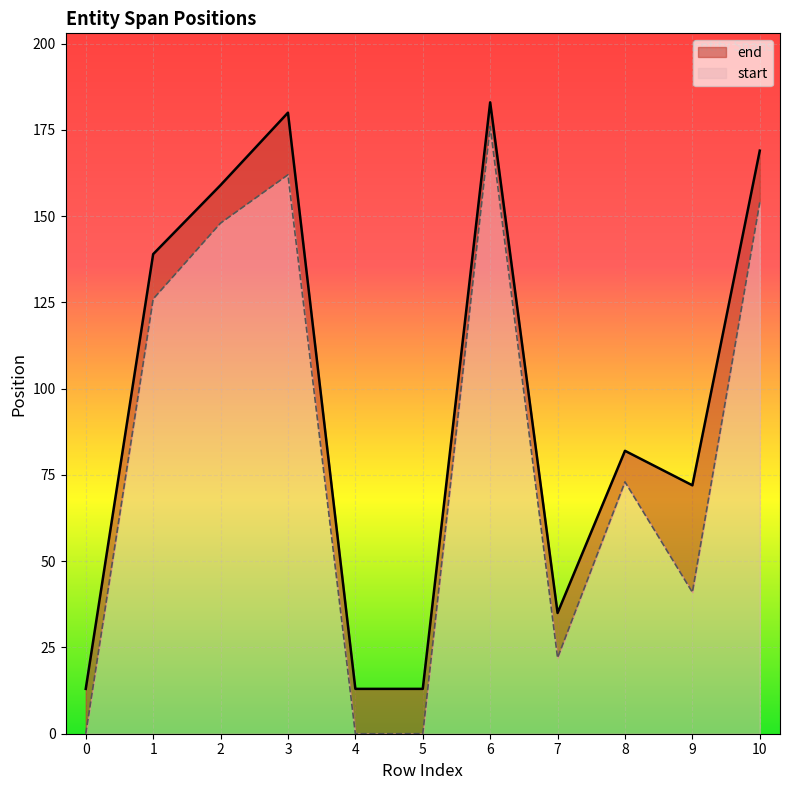

True or false: start and end intersect in this chart.

False